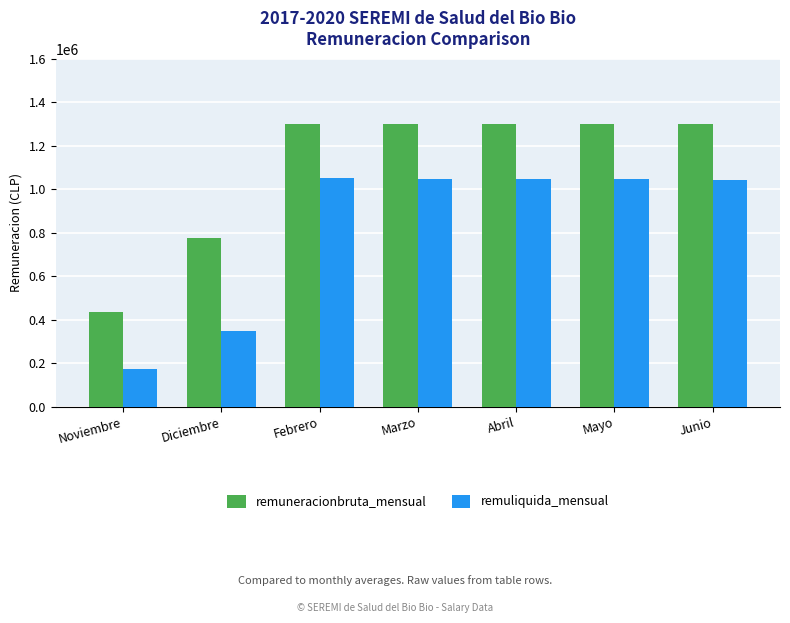

At how many categories does at least one series exceed 369976?

7